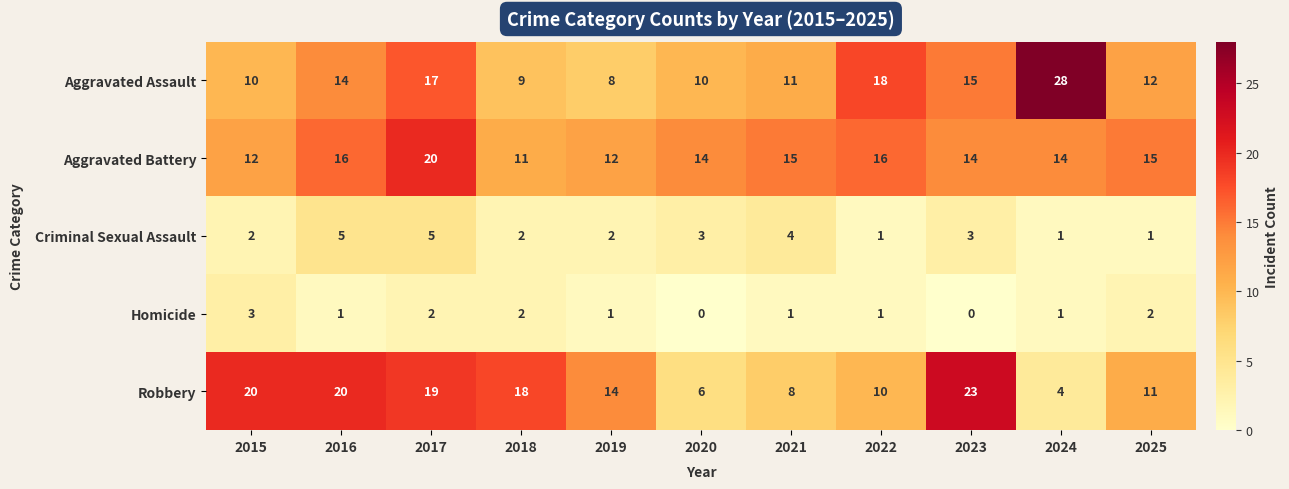

Which category has the highest value in the Aggravated Assault series?

2024